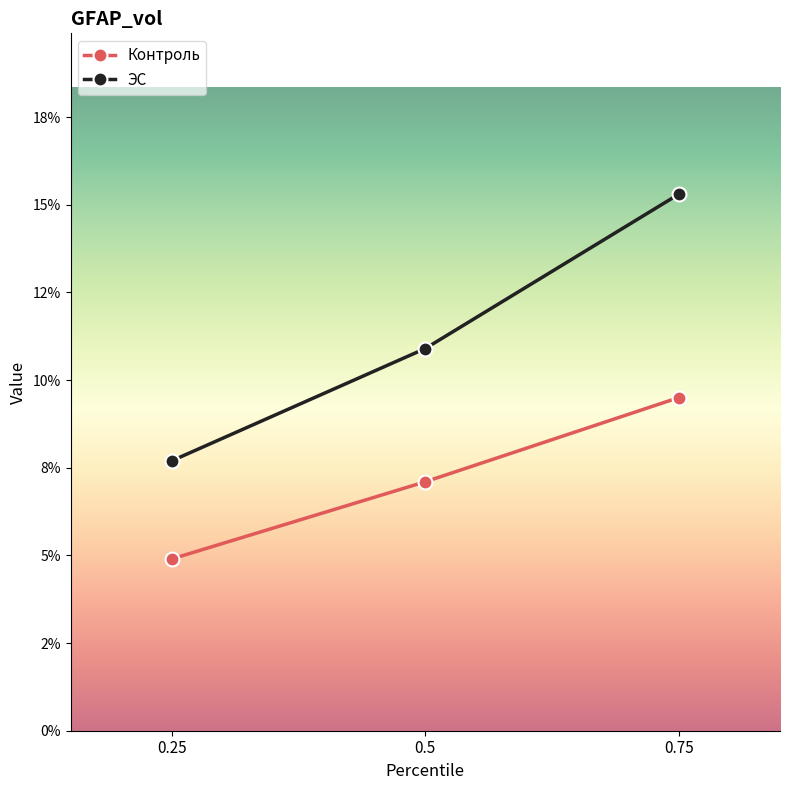

Which series has the largest total across all categories?

ЭС